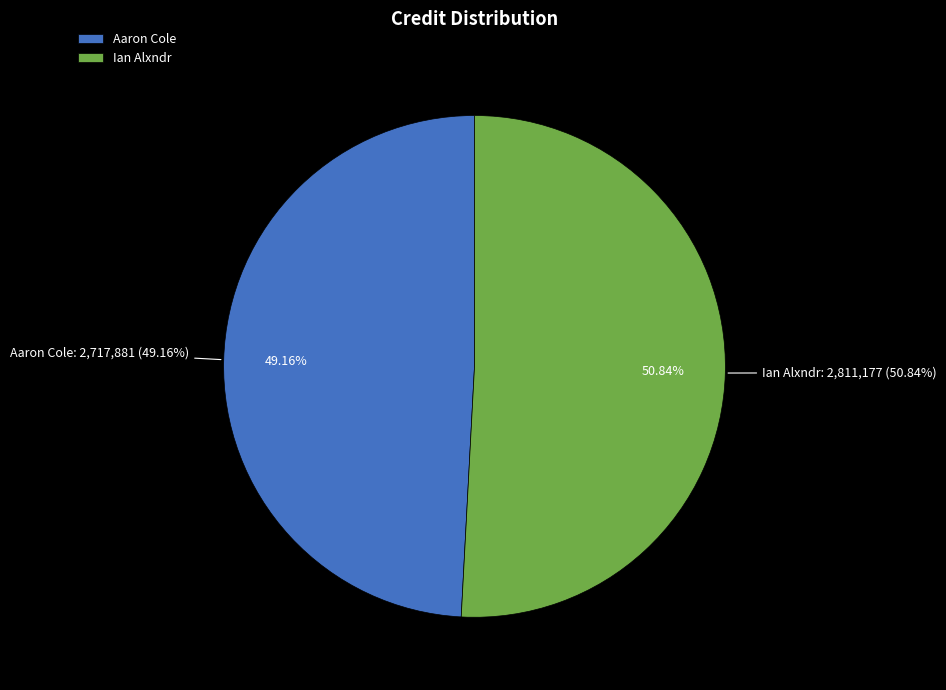

To the nearest percent, what is the average slice percentage?

50%